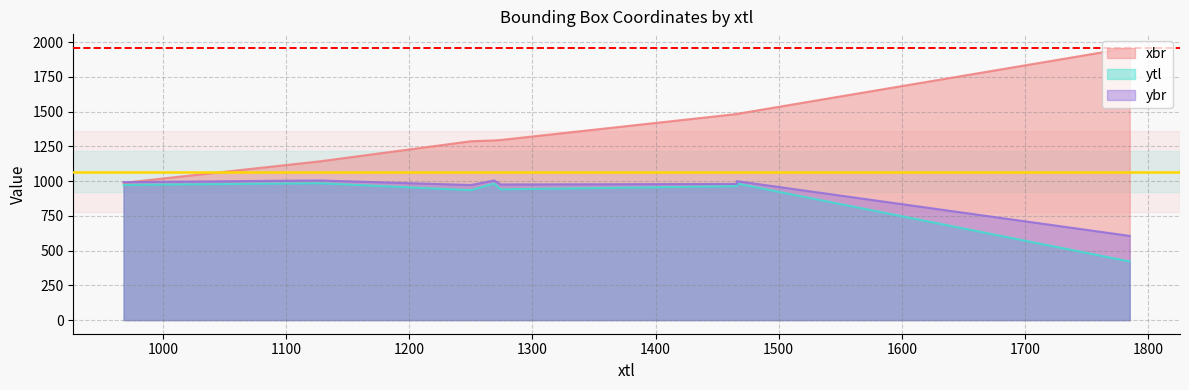

True or false: ytl and xbr intersect in this chart.

False